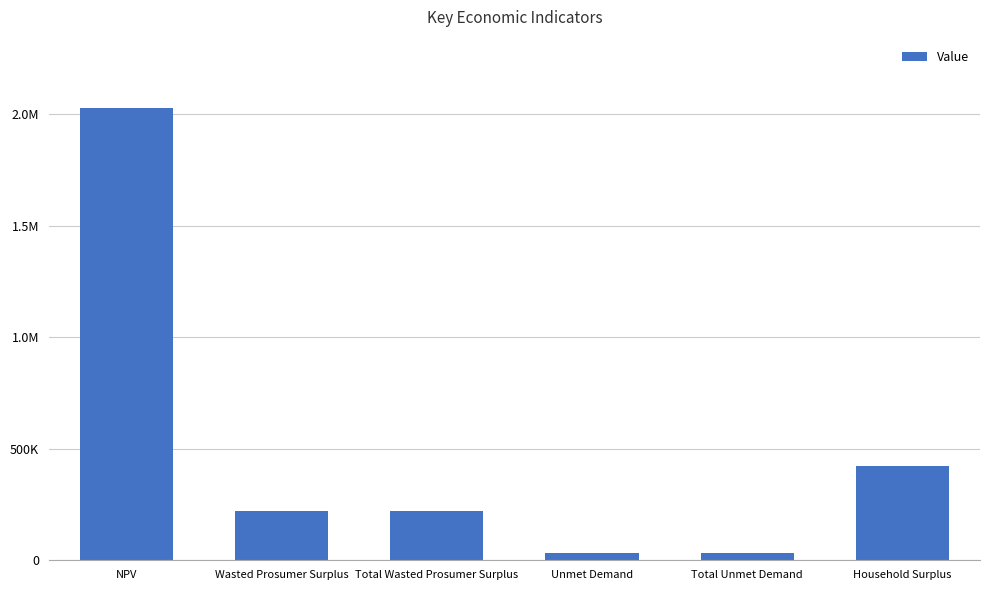

Which category has the lowest value across all series?

Unmet Demand